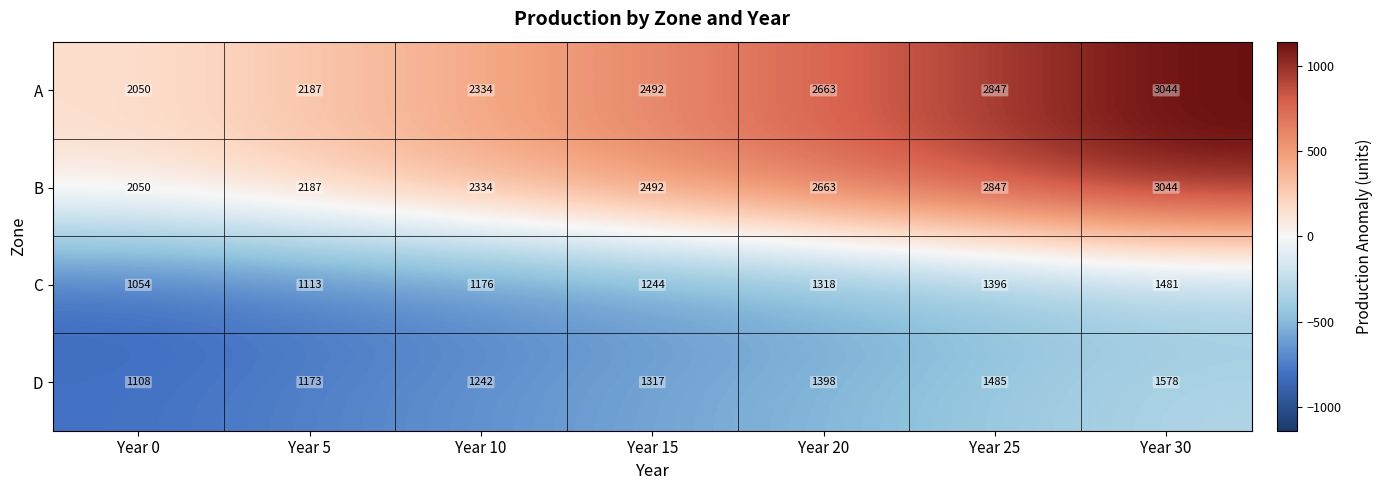

What is the spread (max minus min) of values at Year 30?

1563